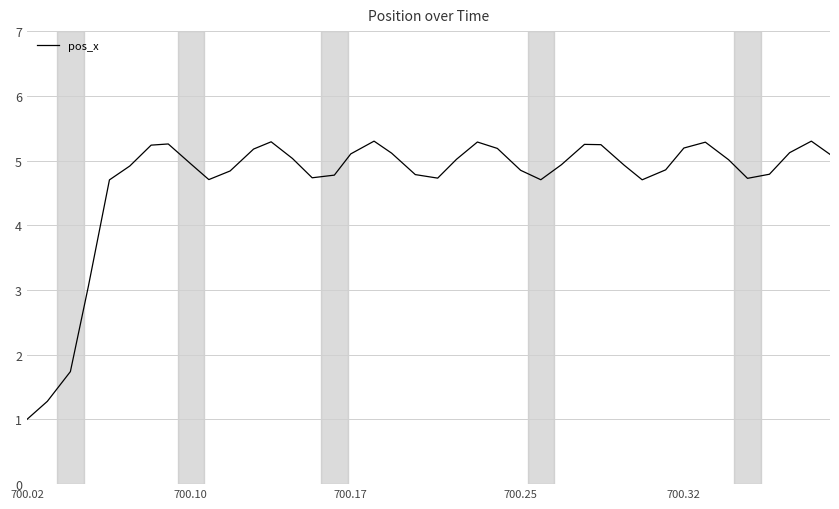

What is the smallest value displayed?

1.0